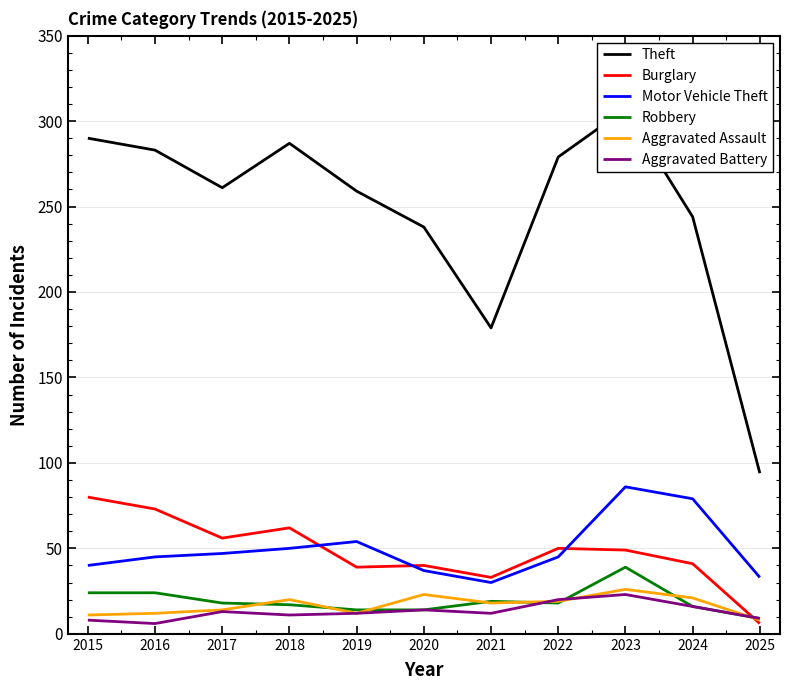

At how many categories does at least one series exceed 7?

11